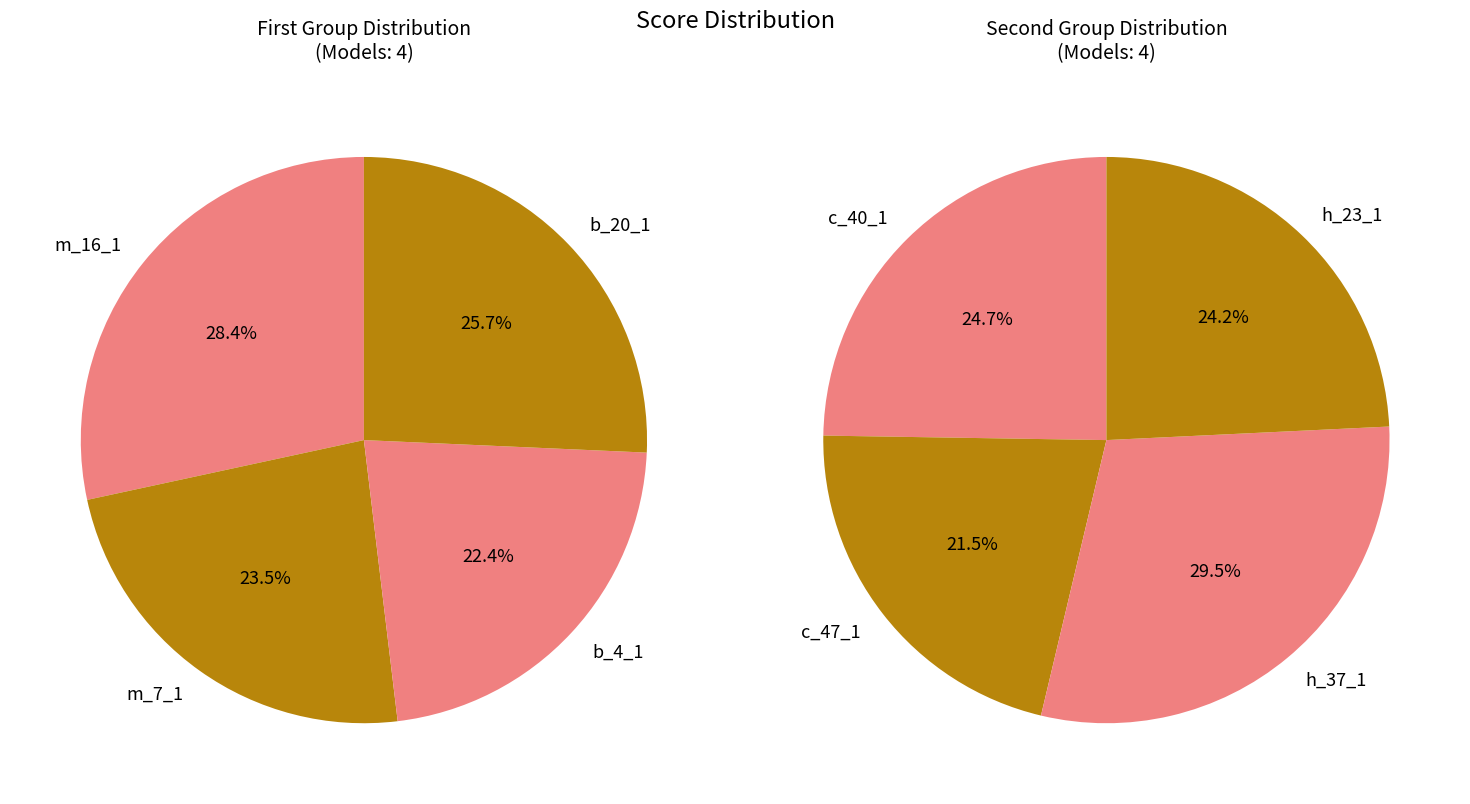

Is it true that h_37_1 is 1% of the pie?

False